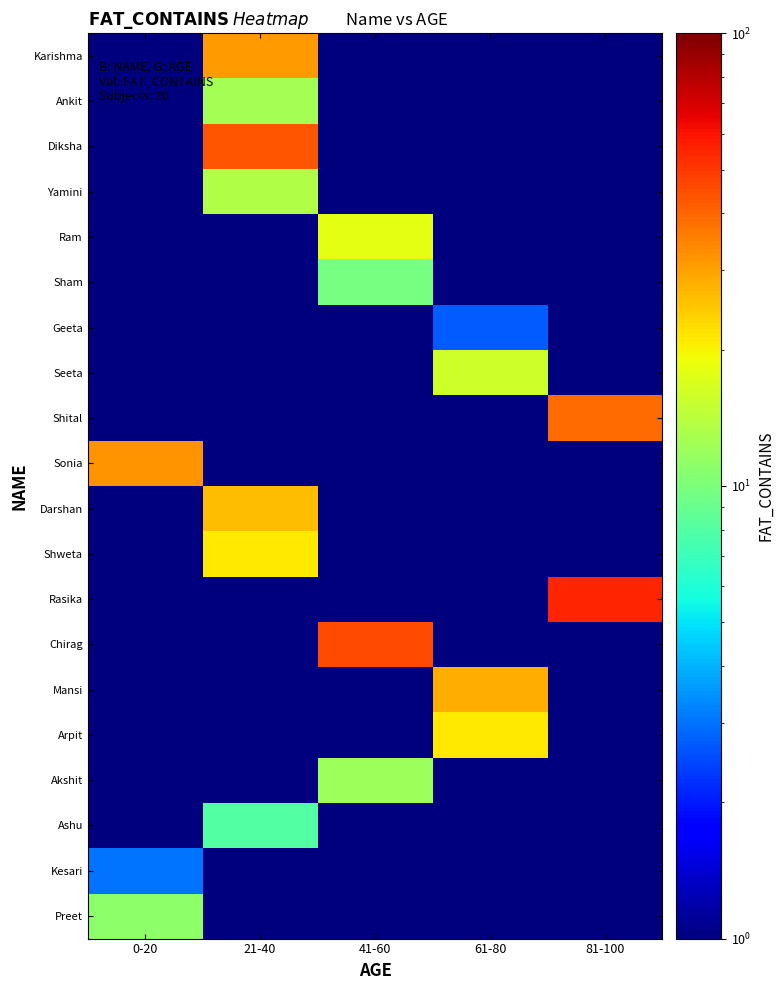

How many categories are shown in the chart?

5